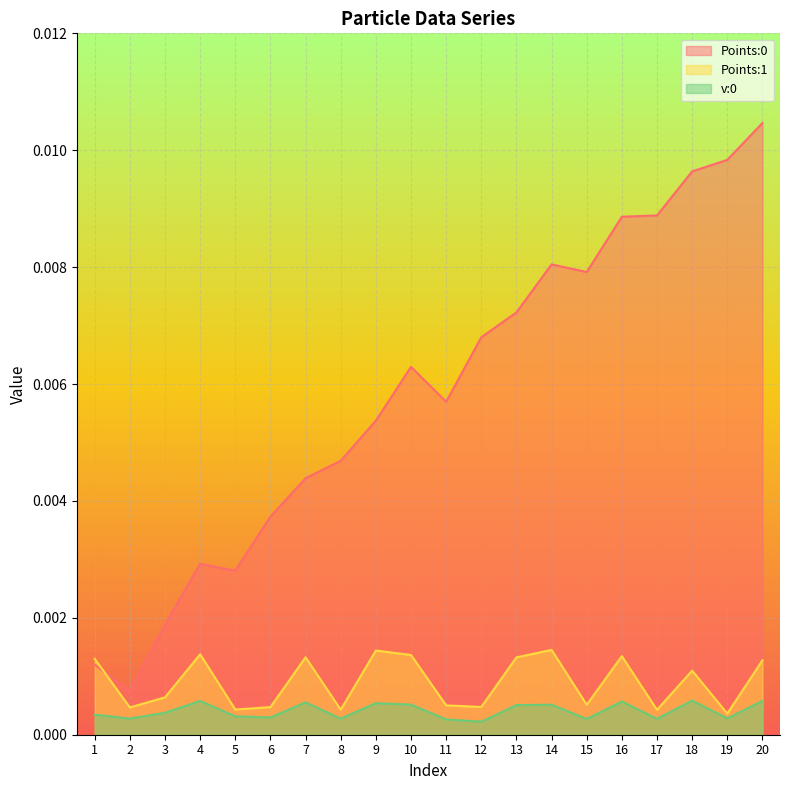

At which category does Points:1 reach its first local valley?

2